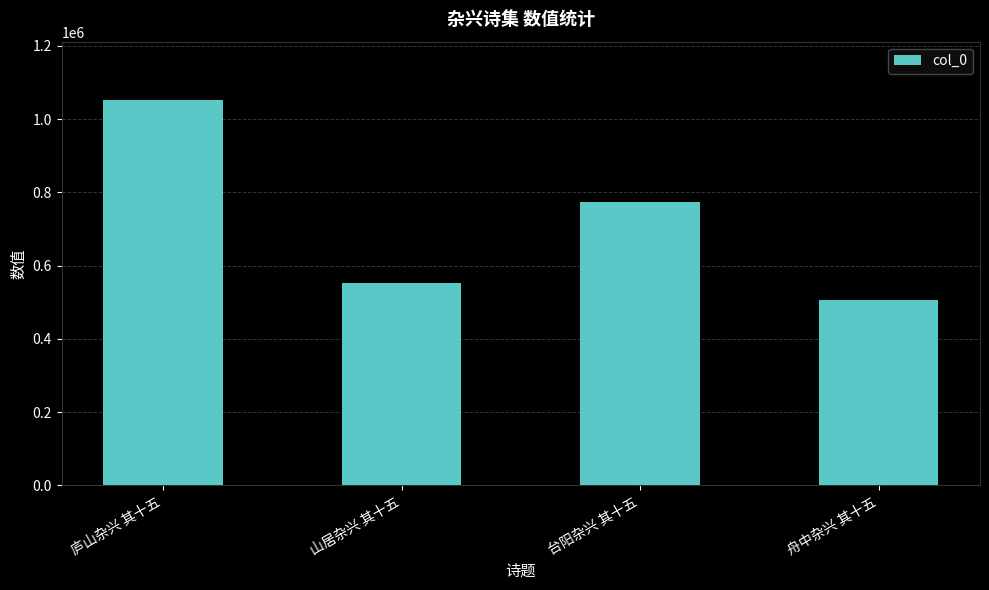

Approximately how many times larger is the value at 舟中杂兴 其十五 compared to 庐山杂兴 其十五?

0.5